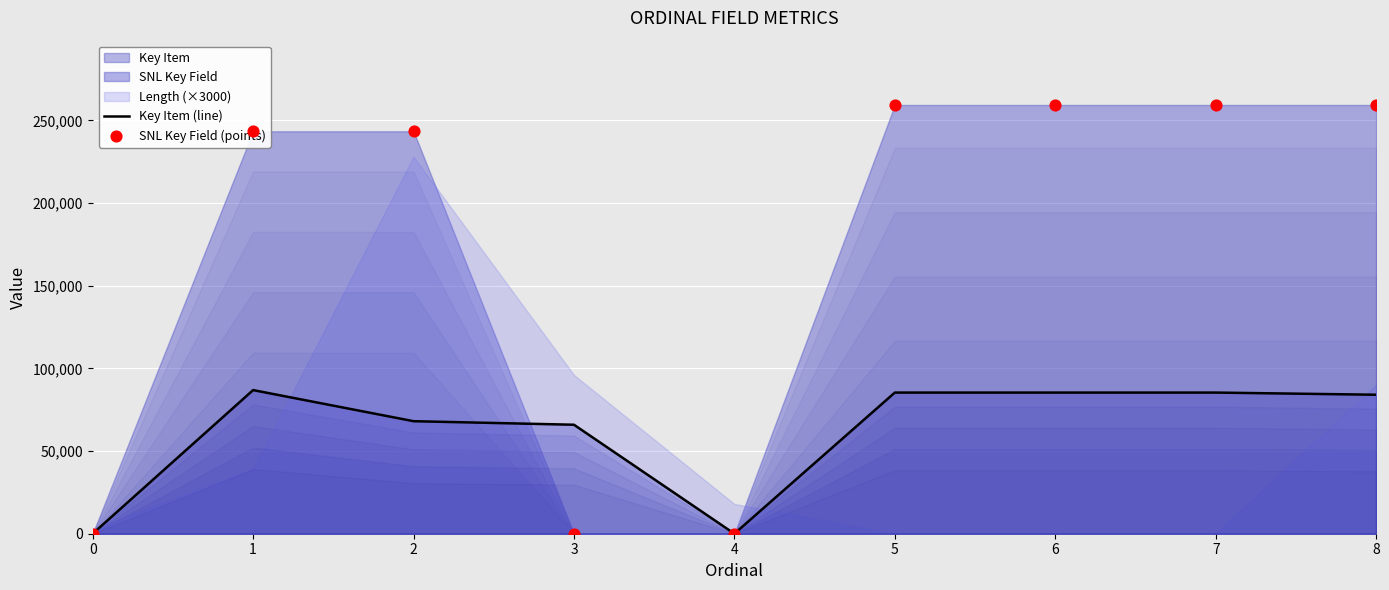

Which series has the largest total across all categories?

SNL Key Field (points)